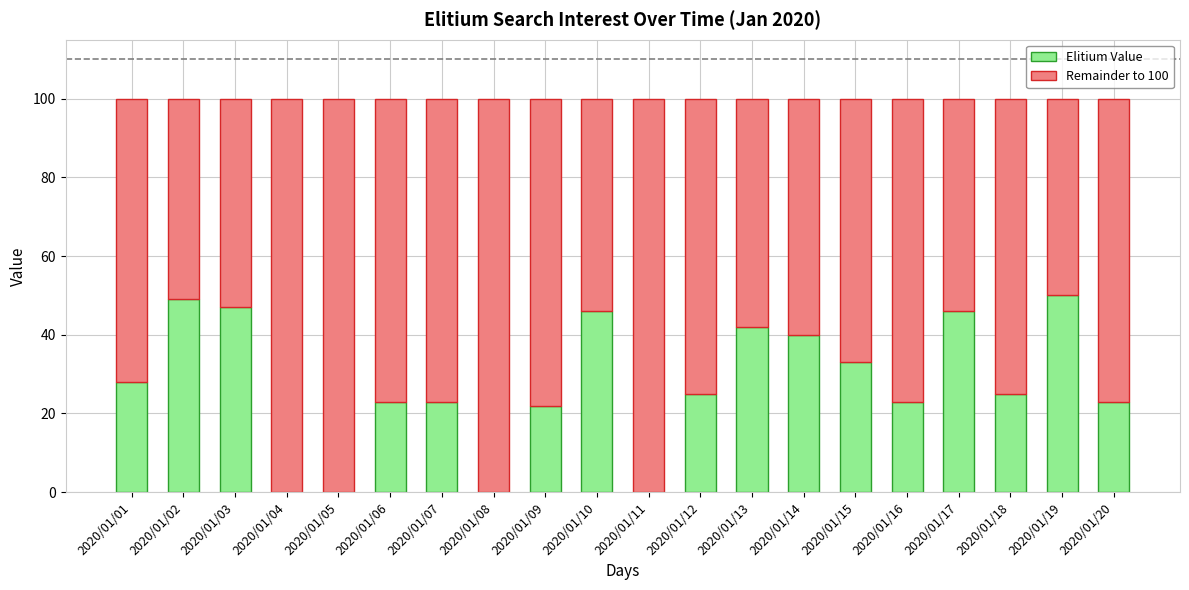

What is the sum of all Elitium Value values?

545